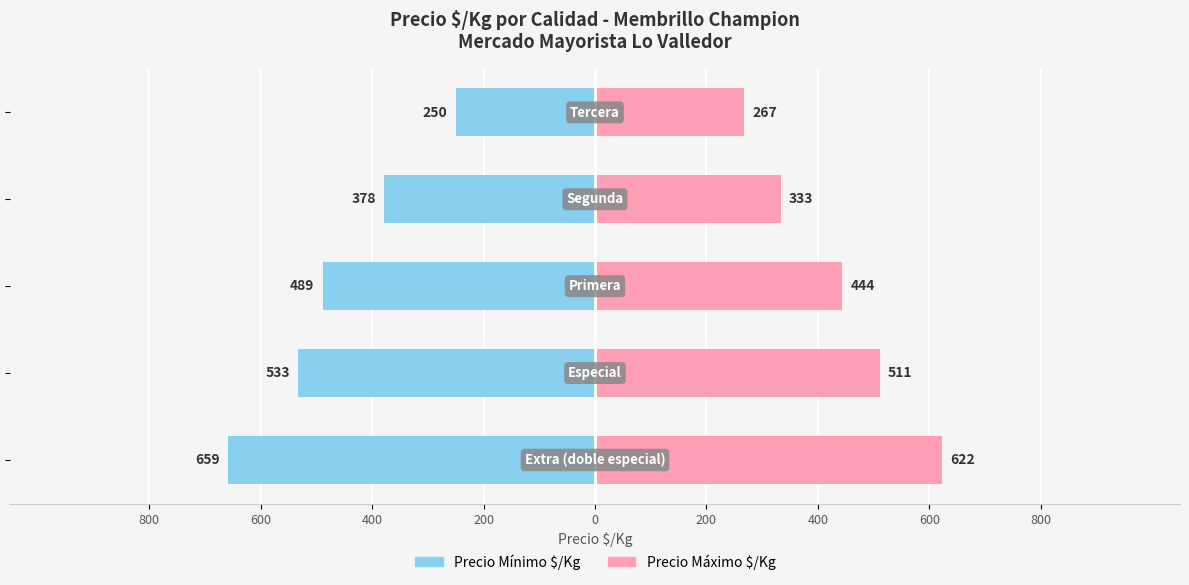

How many values in the Precio Mínimo $/Kg series exceed -489?

2